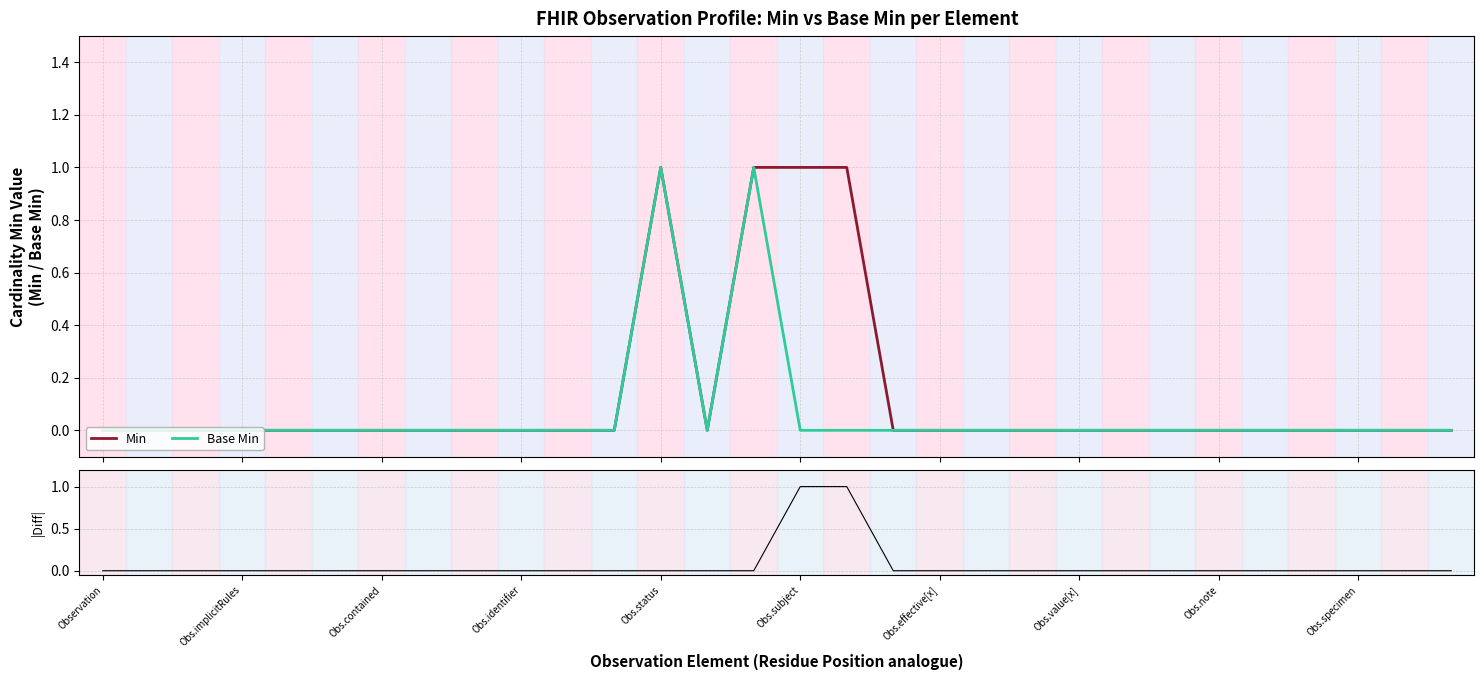

Does the chart have visible grid lines?

Yes